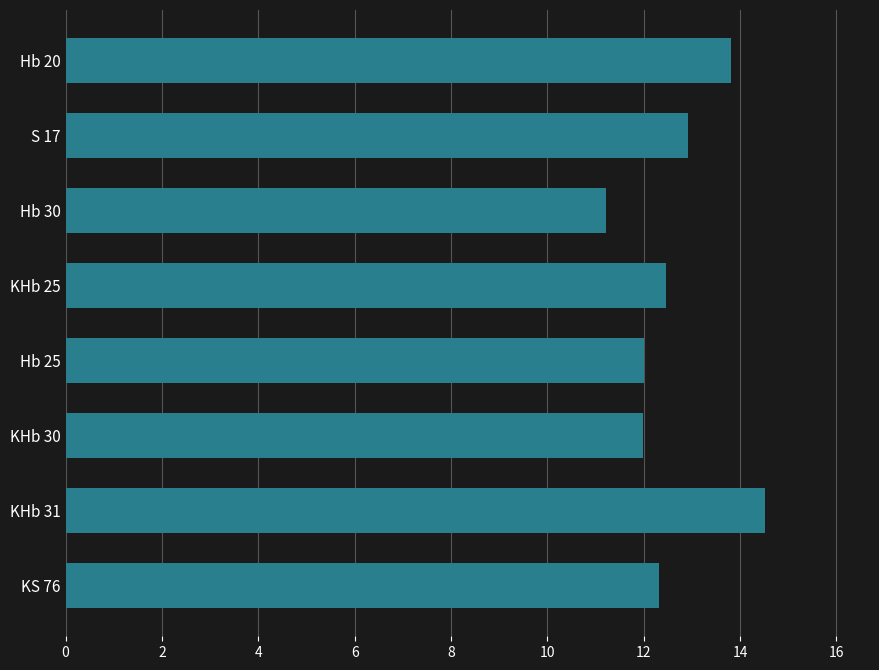

Reading bottom to top, what are all the values shown in this chart?

KS 76=12.3	KHb 31=14.5	KHb 30=12.0	Hb 25=12.0	KHb 25=12.5	Hb 30=11.2	S 17=12.9	Hb 20=13.8